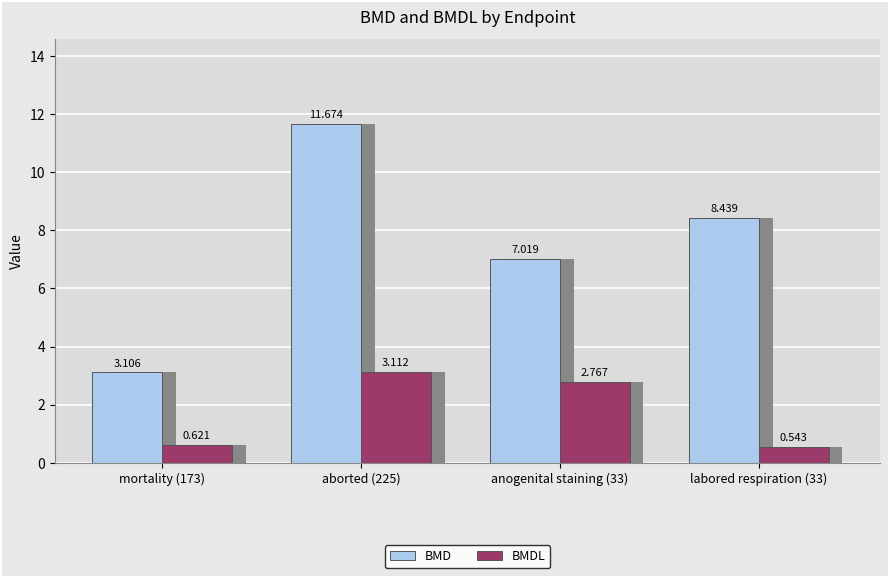

Is the value of BMDL at aborted (225) greater than the value of BMD at mortality (173)?

Yes